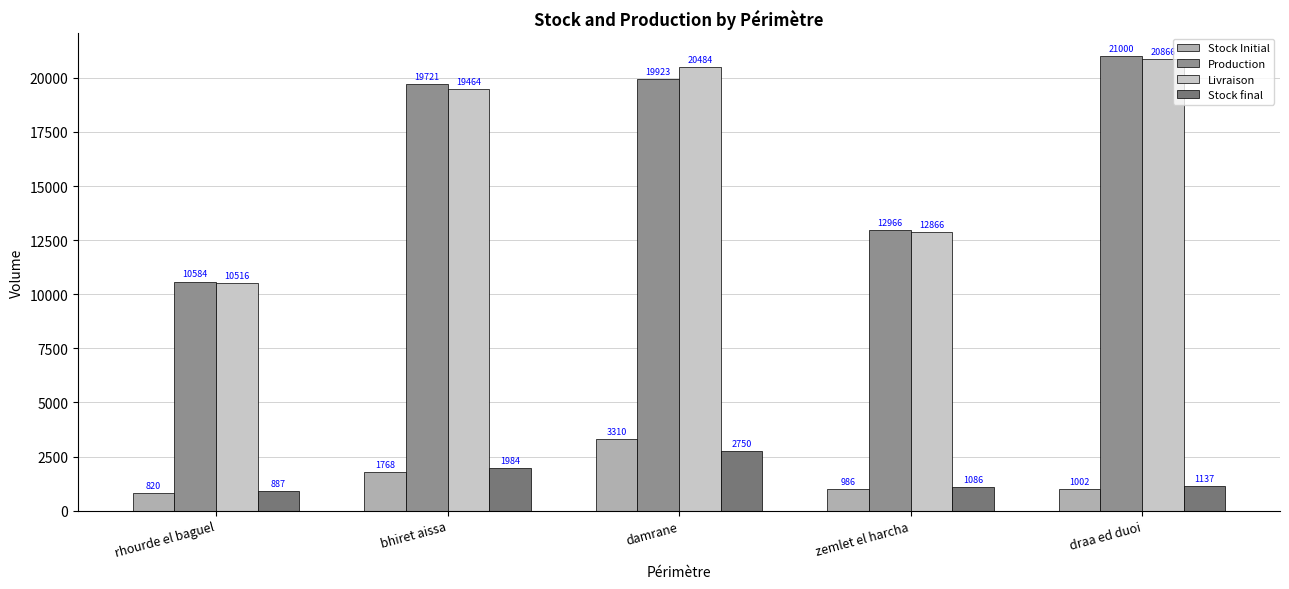

What position from the right is damrane?

3